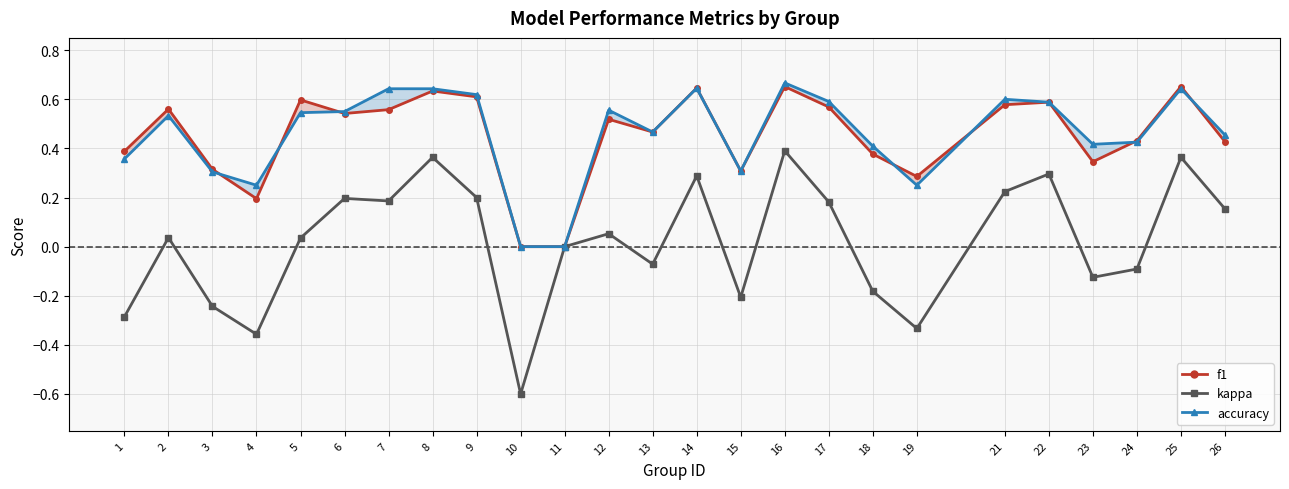

Which has a higher value, 21 or 5?

5